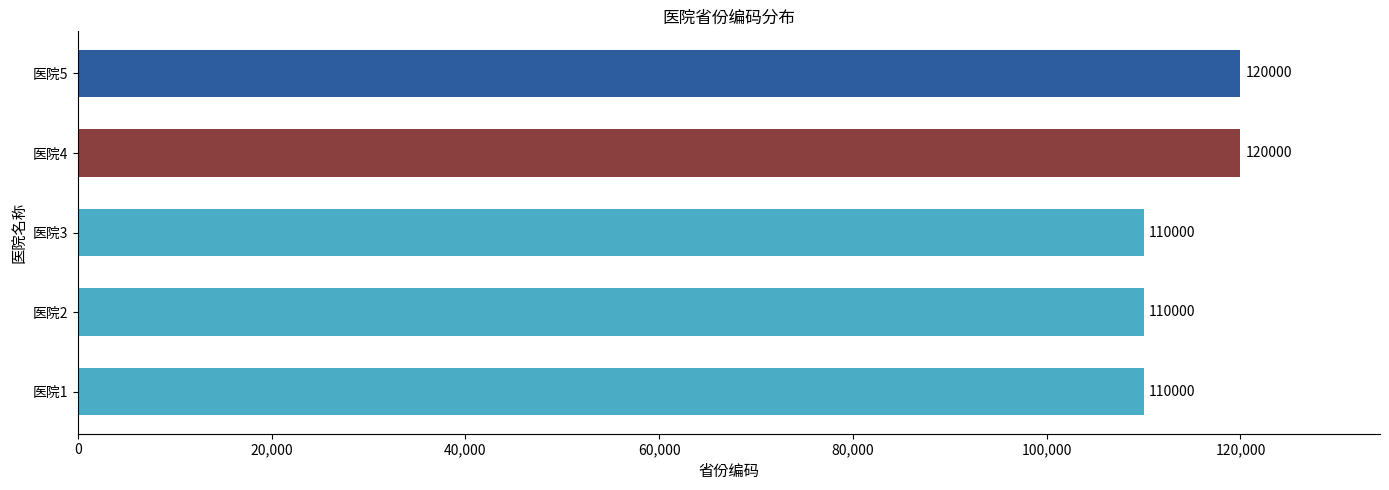

The chart shows a value of 197632 at 医院1. True or false?

False